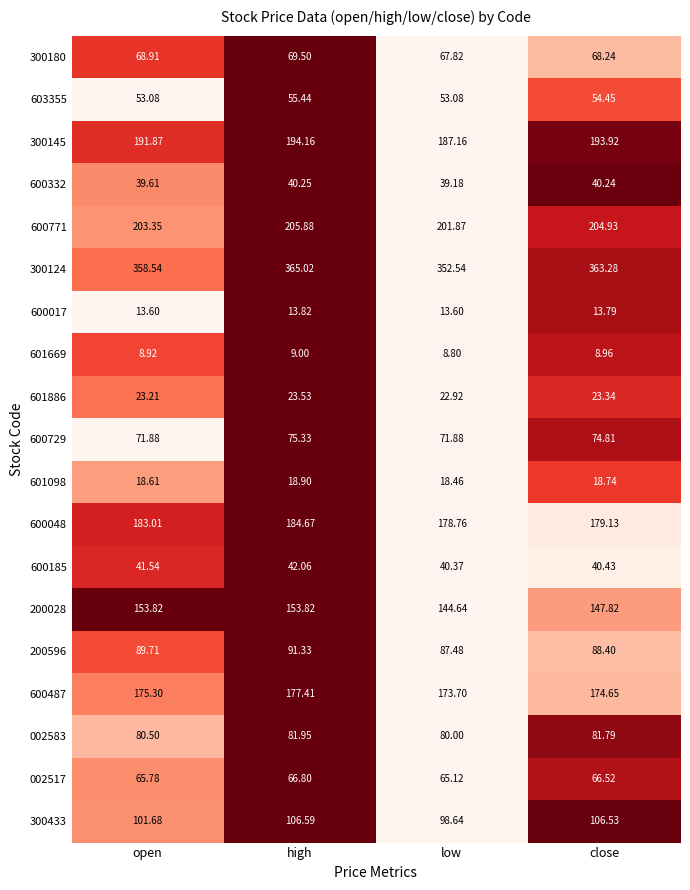

Where does the 600048 series first go above 183?

open